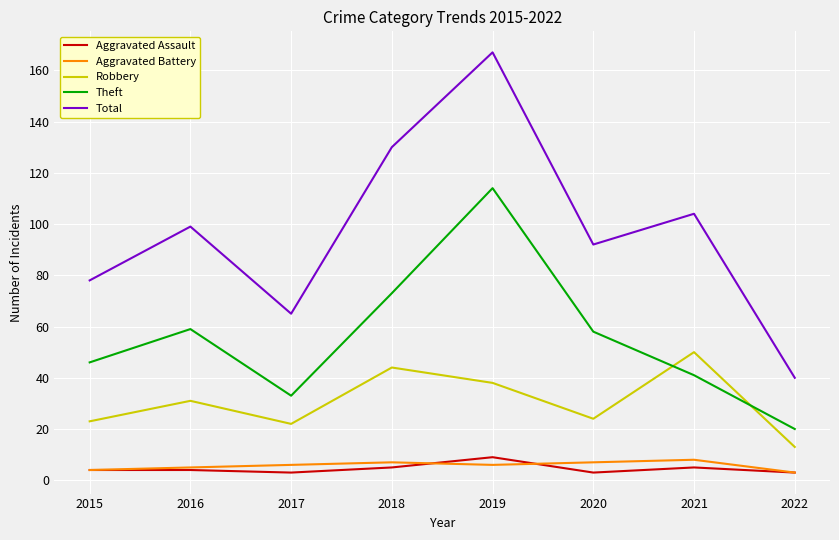

What is the maximum value shown in the chart?

167